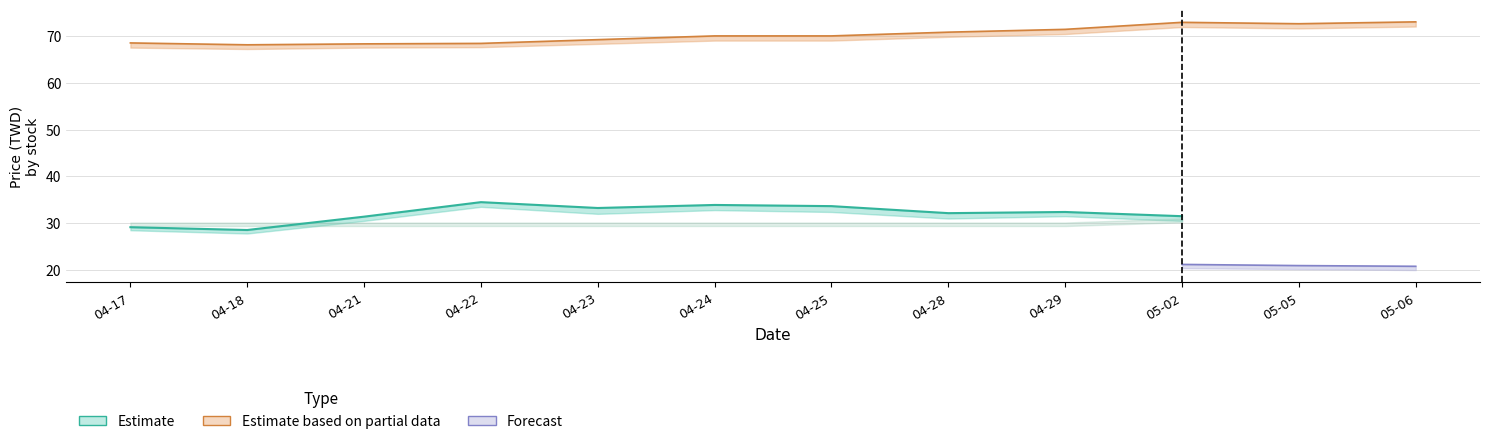

The 9955_price series shows 20.0 at 2025-04-18. True or false?

False